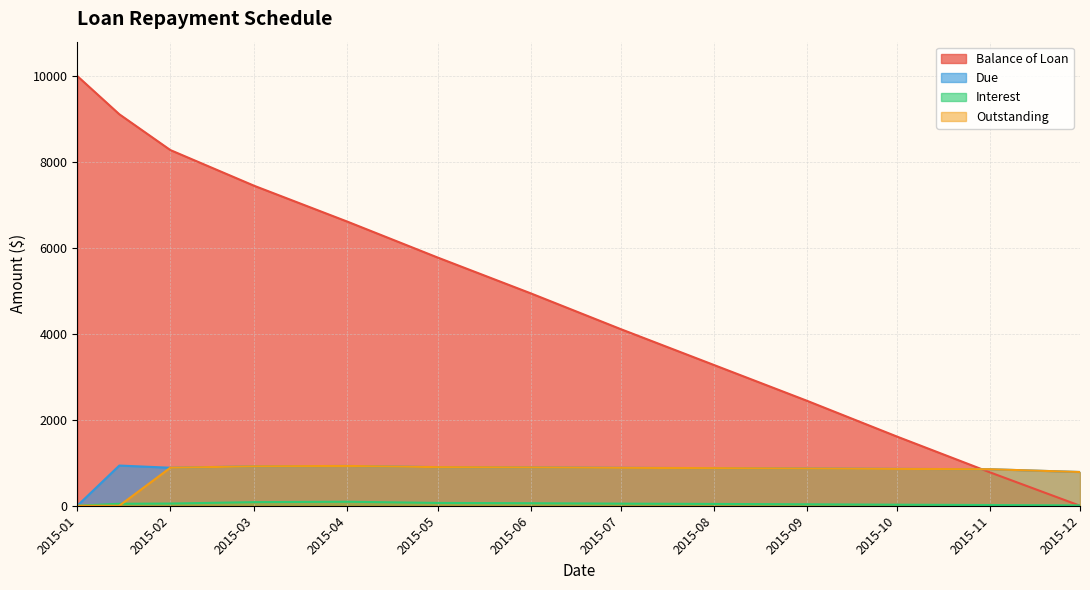

True or false: Due has a value of 917.2 at 2015-03.

True